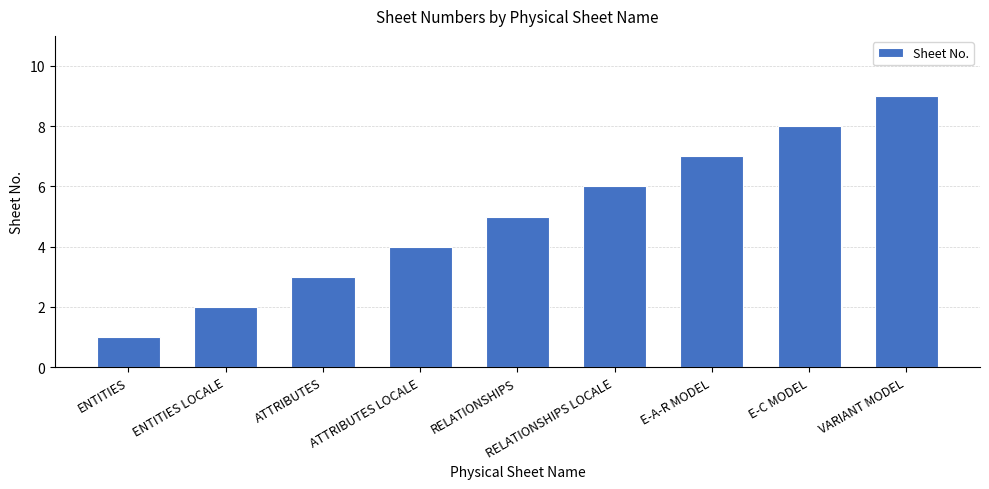

What is the value of the 2nd bar from the left?

2